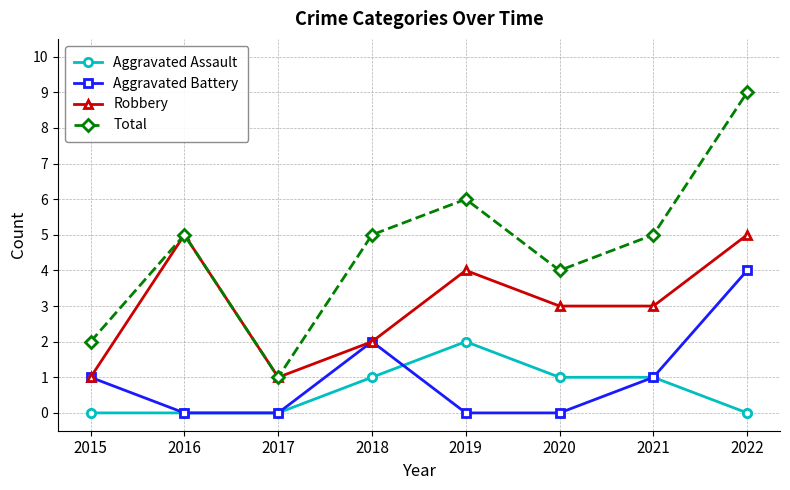

What is the total value across all series at 2017?

2